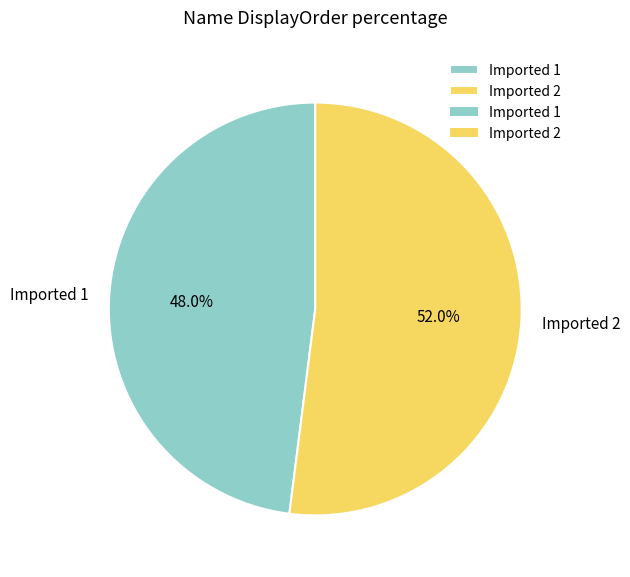

To the nearest percent, what is the average slice percentage?

50%